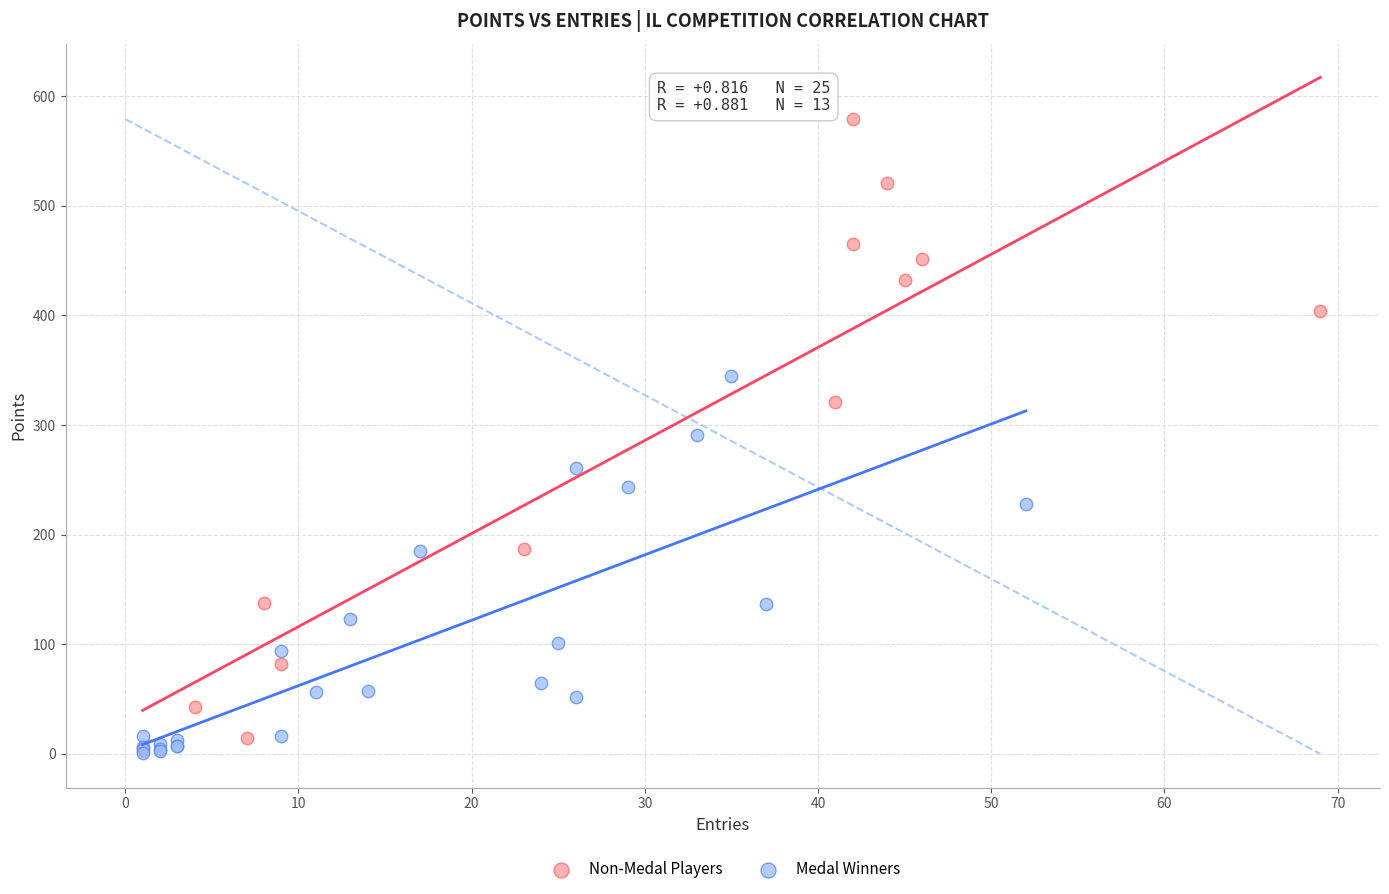

Which series has the widest spread of Y values?

Medal Winners